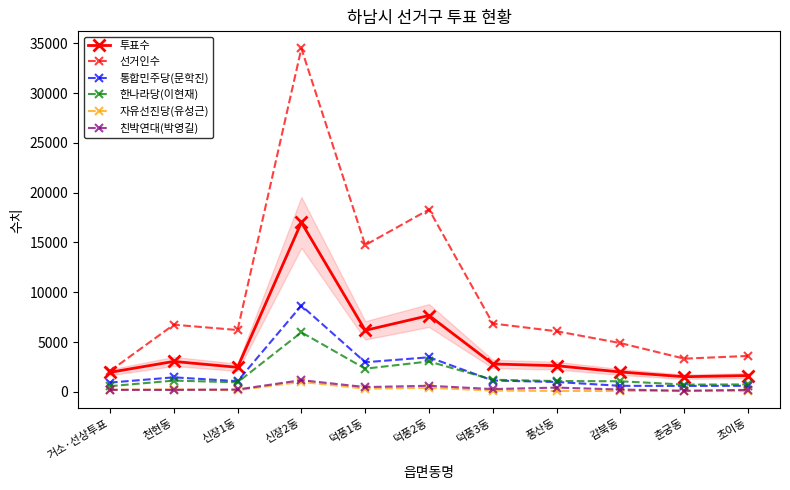

What is the difference between the maximum and second lowest values in the 투표수 series?

15390